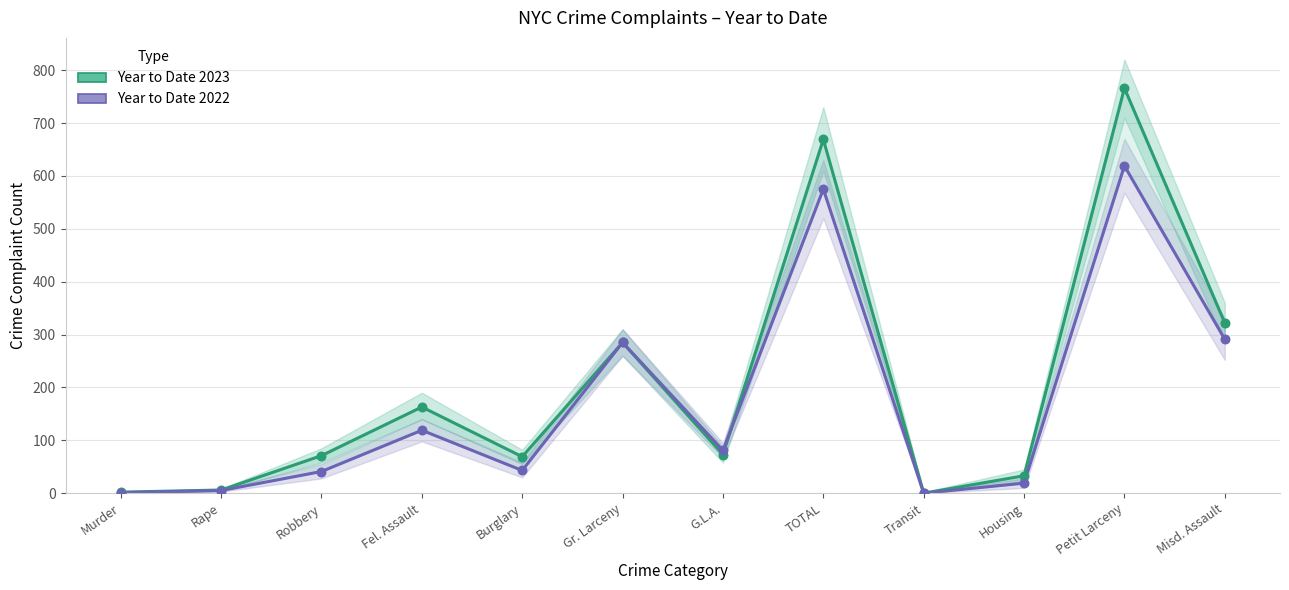

At which category is the sum across all series the highest?

Petit Larceny